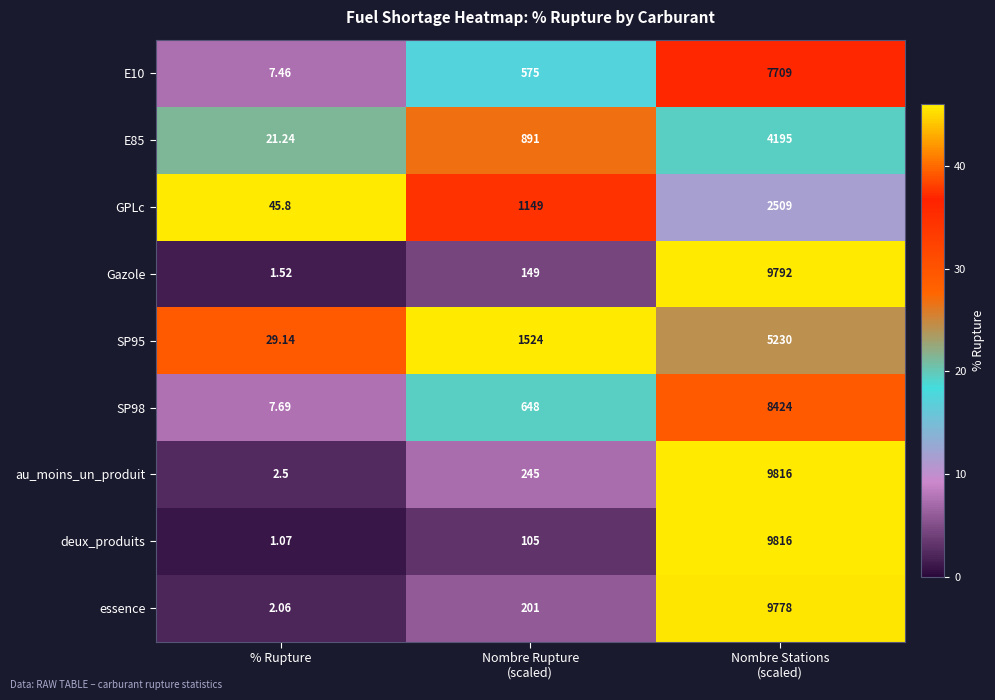

Which series has the largest total across all categories?

au_moins_un_produit